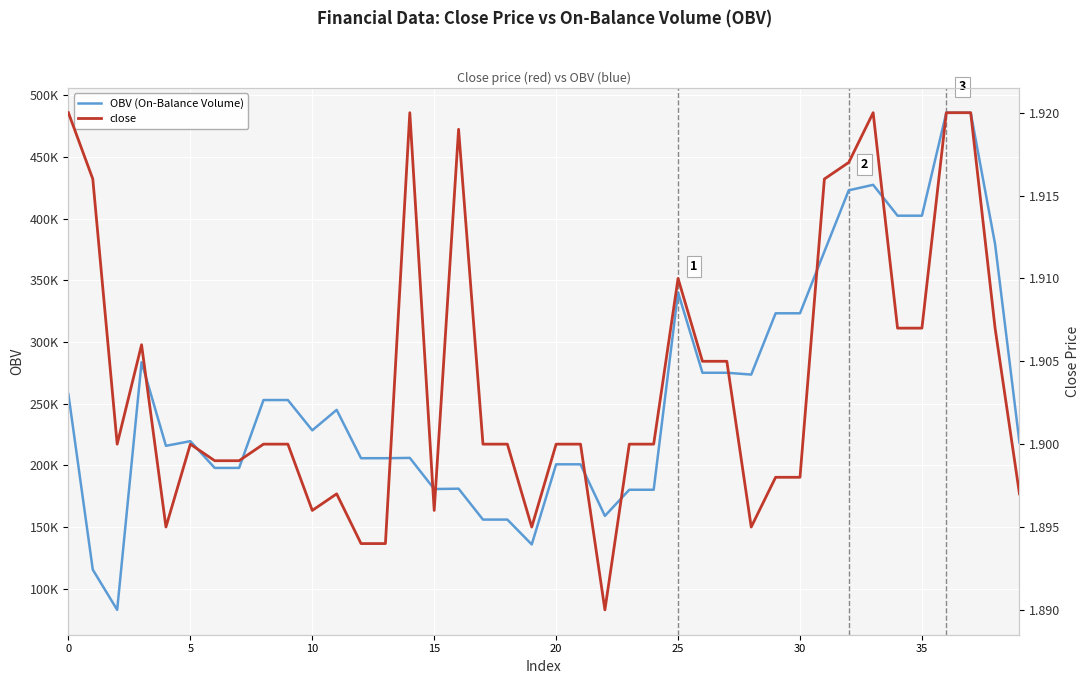

What is the smallest value displayed?

1.9